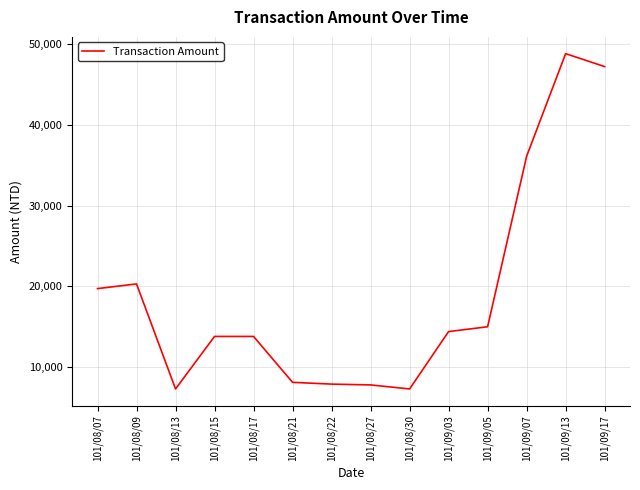

What is the average value?

19110